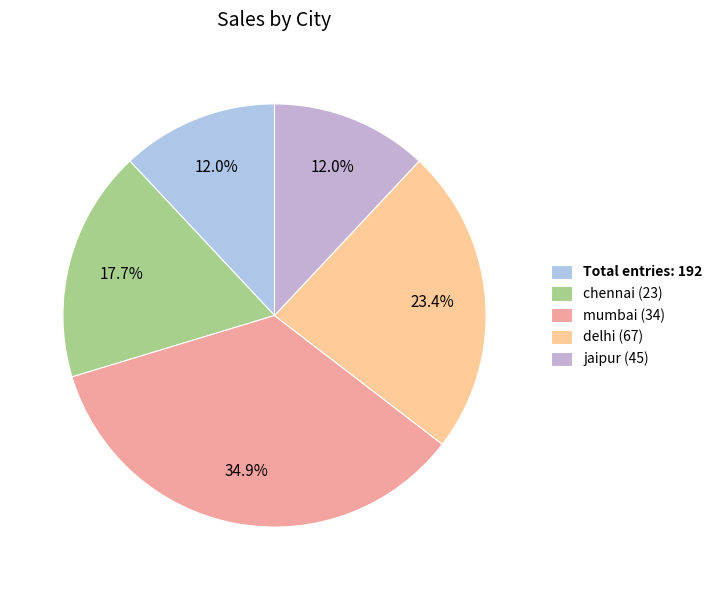

Count the number of slices in the pie.

5